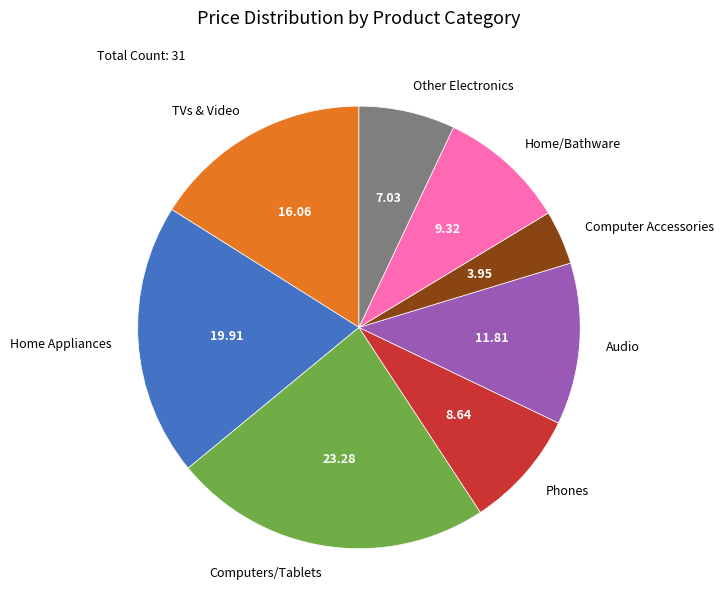

Approximately how many times larger is the value at Other Electronics compared to Home/Bathware?

0.8